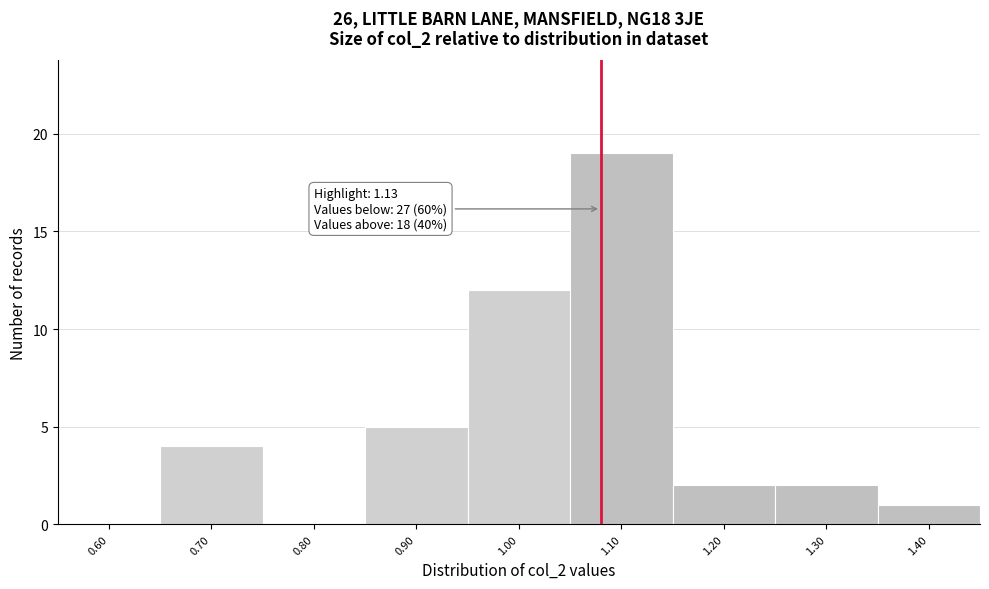

Reading left to right, transcribe all the data shown in this chart.

0.60=0	0.70=4	0.80=0	0.90=5	1.00=12	1.10=19	1.20=2	1.30=2	1.40=1